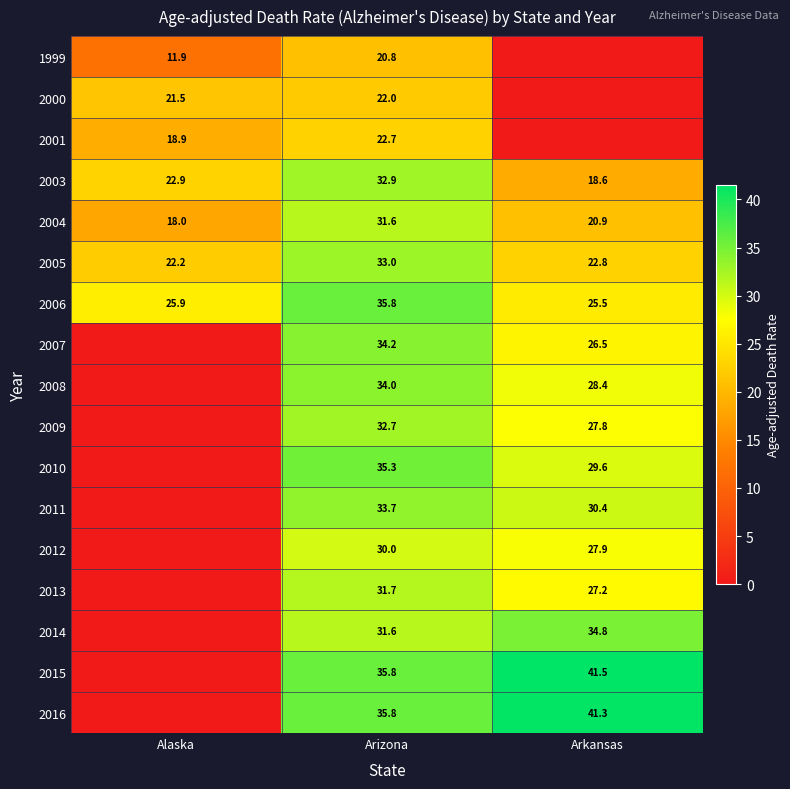

What is the difference between the 2004 values at Alaska and Arizona?

13.6